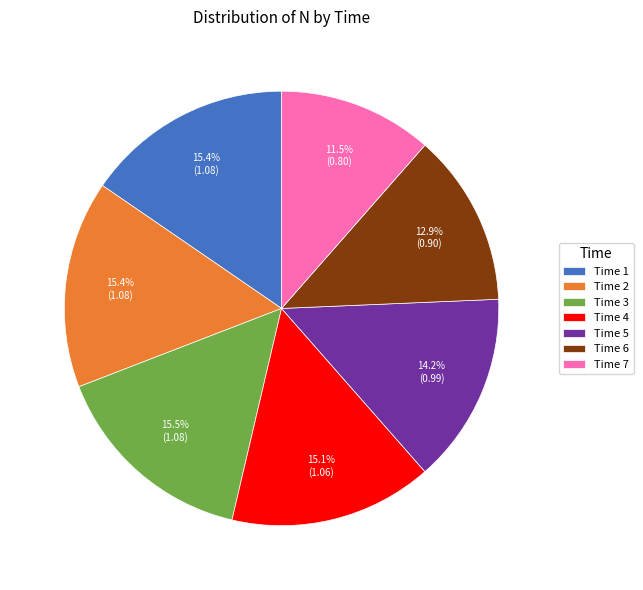

What is the smallest slice in the pie chart?

Time 7